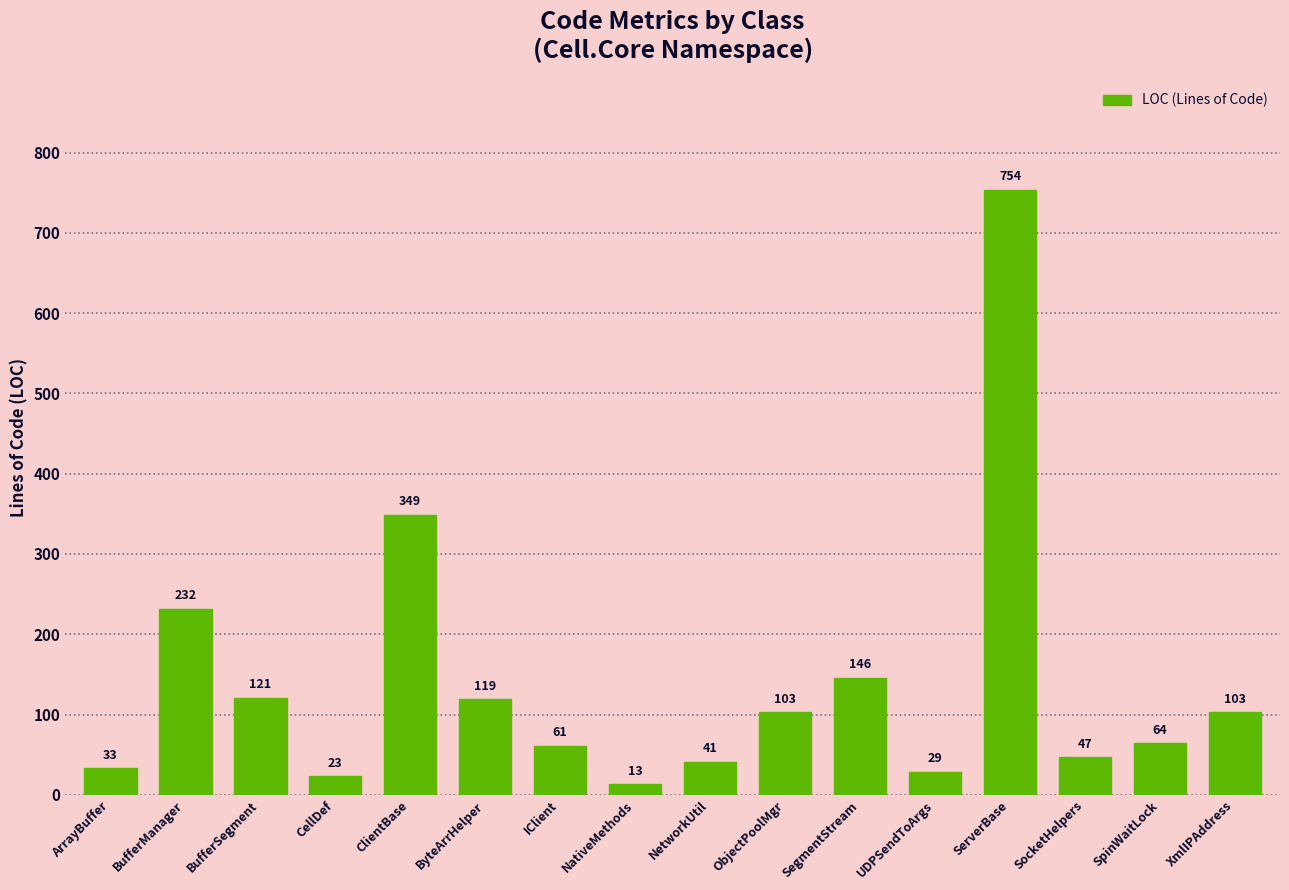

How many bars are there in total?

16